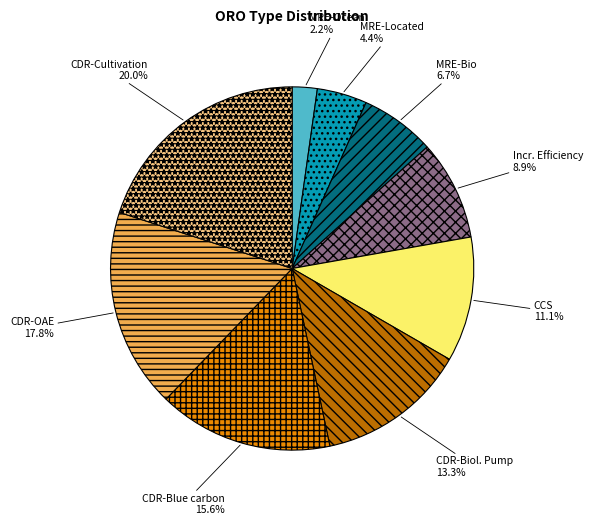

Rank the categories by value from lowest to highest.

MRE-Ocean, MRE-Located, MRE-Bio, Incr. Efficiency, CCS, CDR-Biol. Pump, CDR-Blue carbon, CDR-OAE, CDR-Cultivation